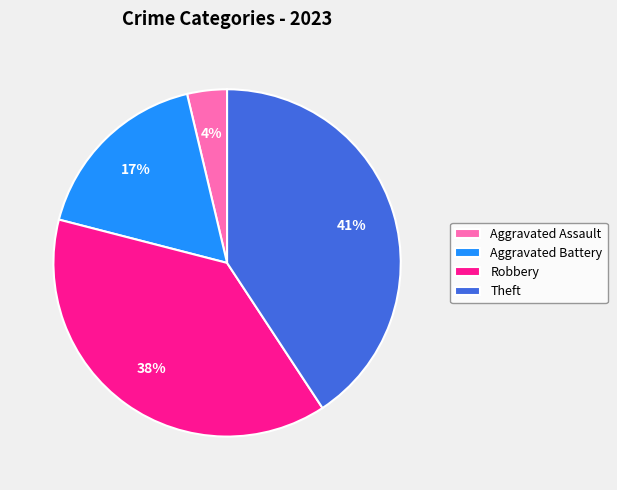

The Aggravated Battery slice represents 17% of the pie. True or false?

True